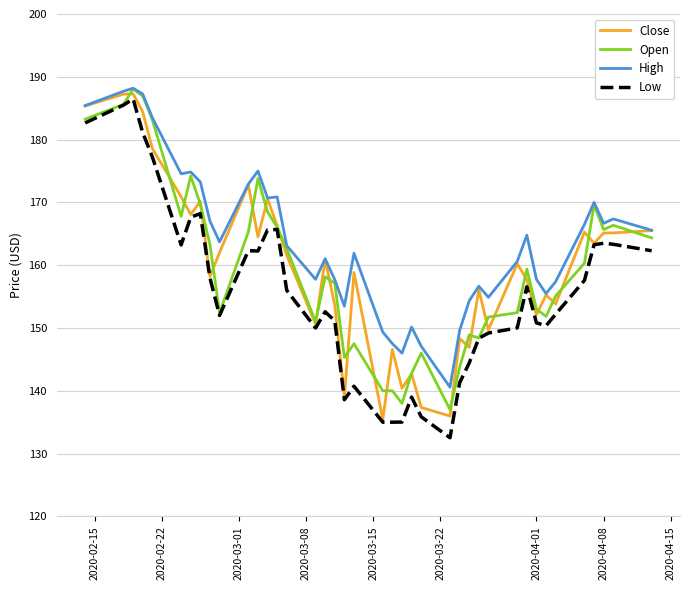

What is the minimum value for Low?

132.5